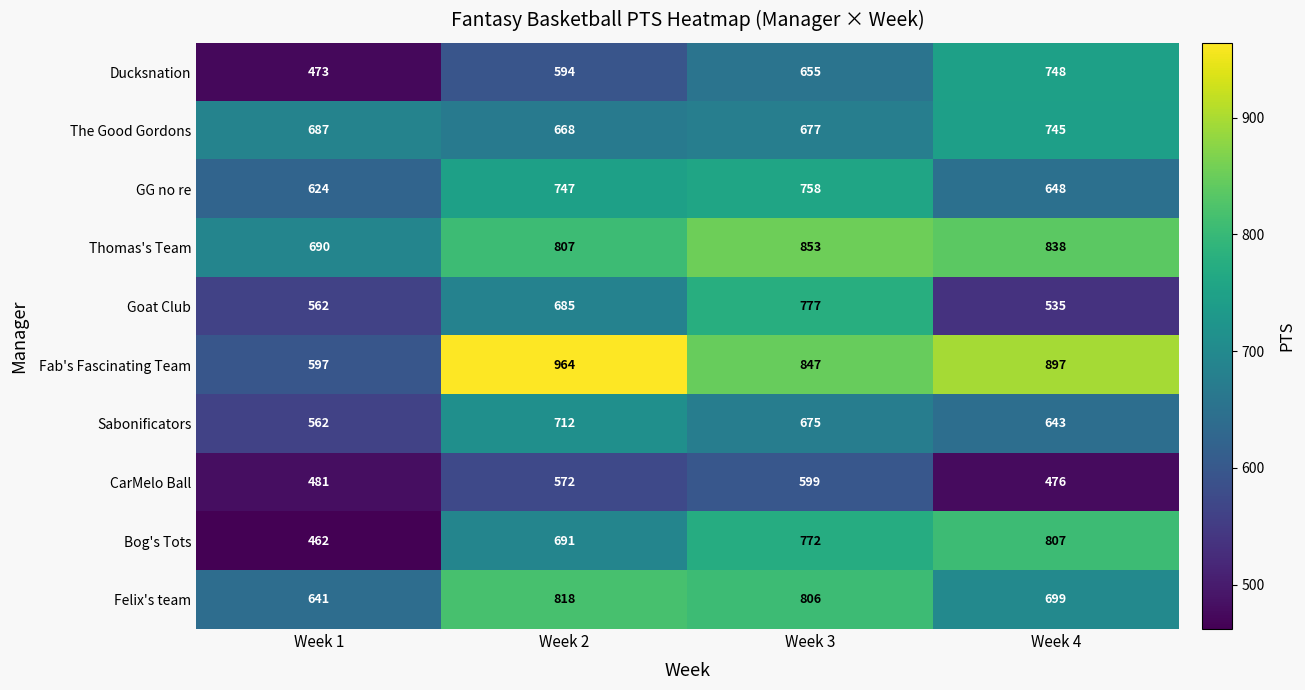

What is the greatest value displayed?

964